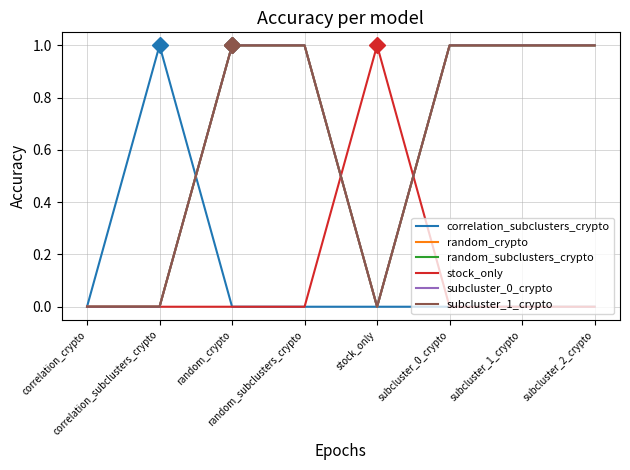

What is the label of the 5th point from the left?

stock_only